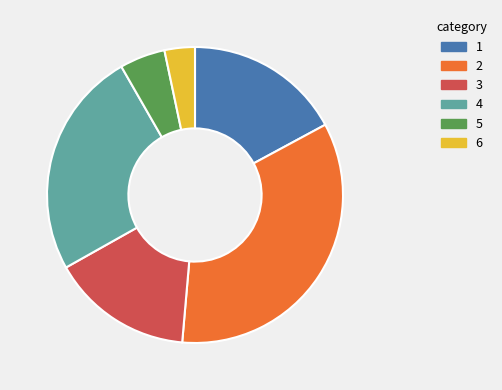

Does 6 represent more than half of the total?

No